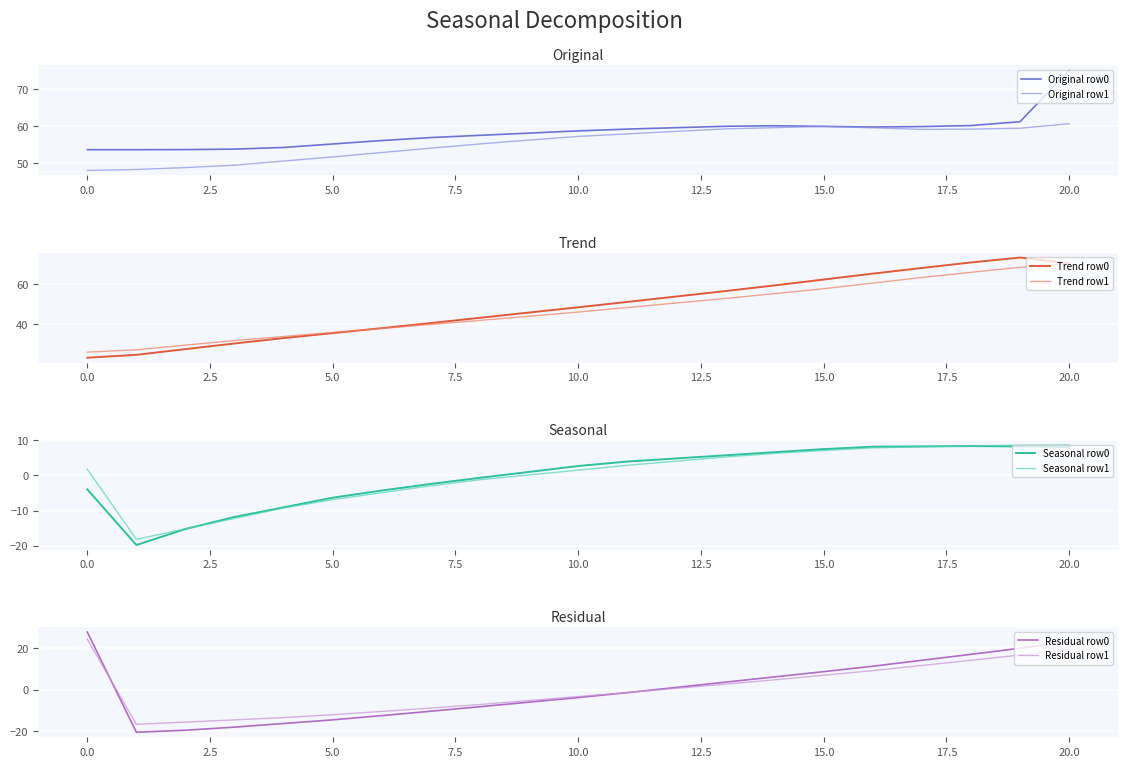

What is the maximum value for Original row0?

75.1